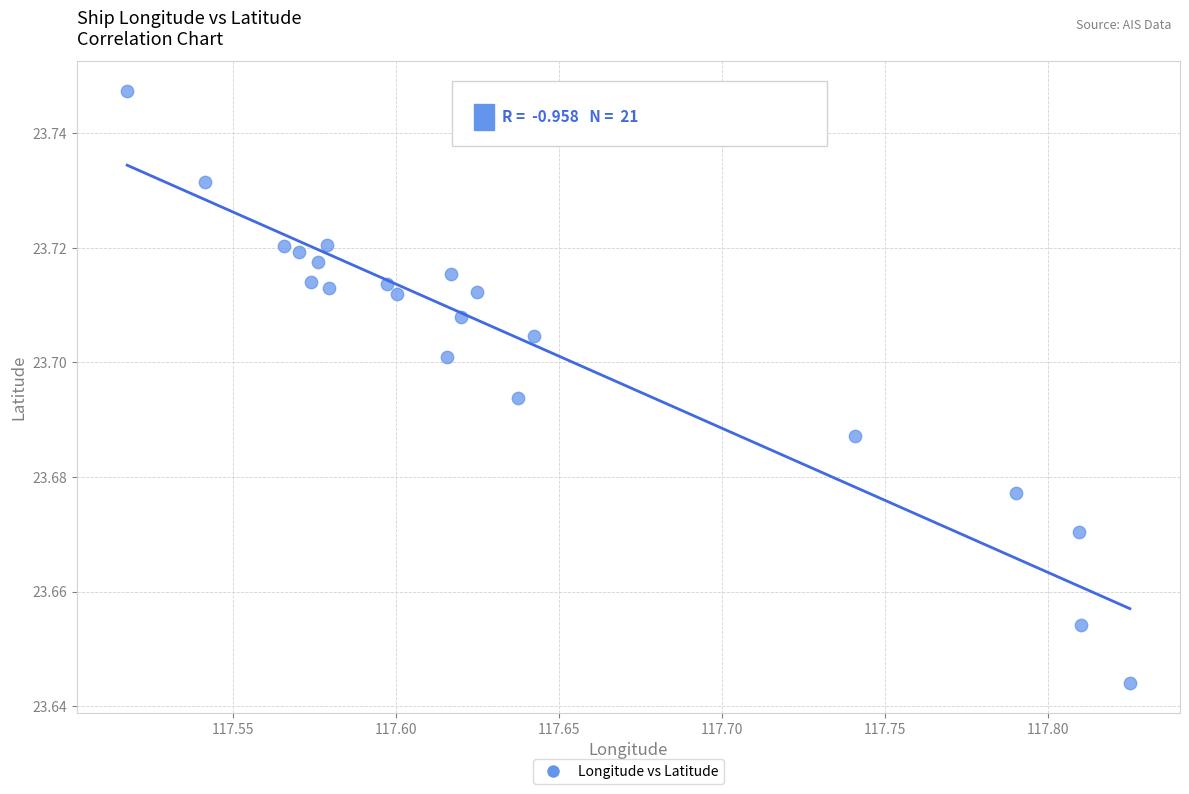

What is the range of X values (max minus min)?

0.3